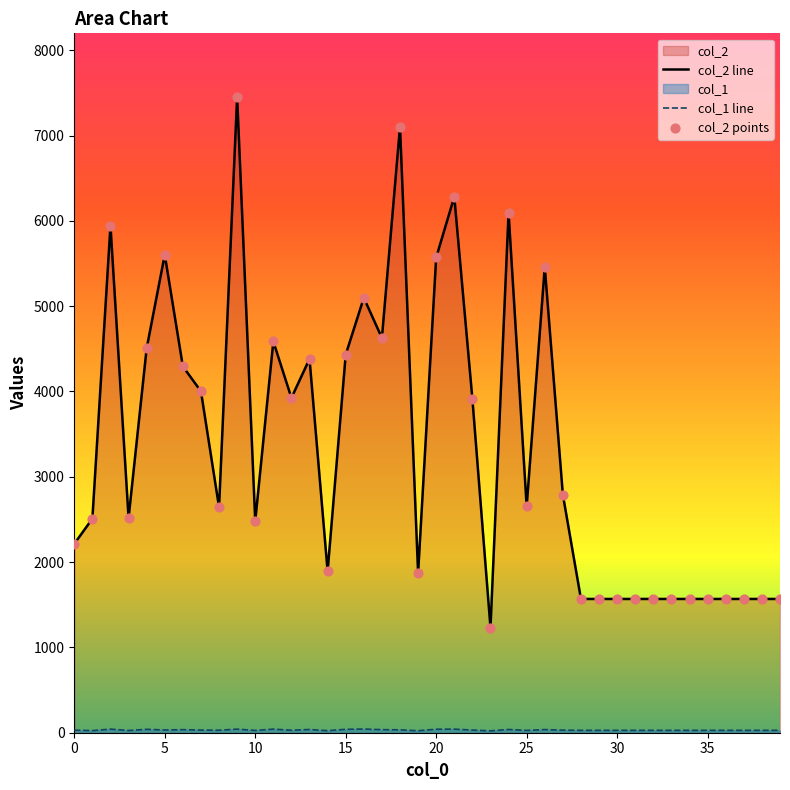

Which series reaches the maximum Y coordinate?

col_2